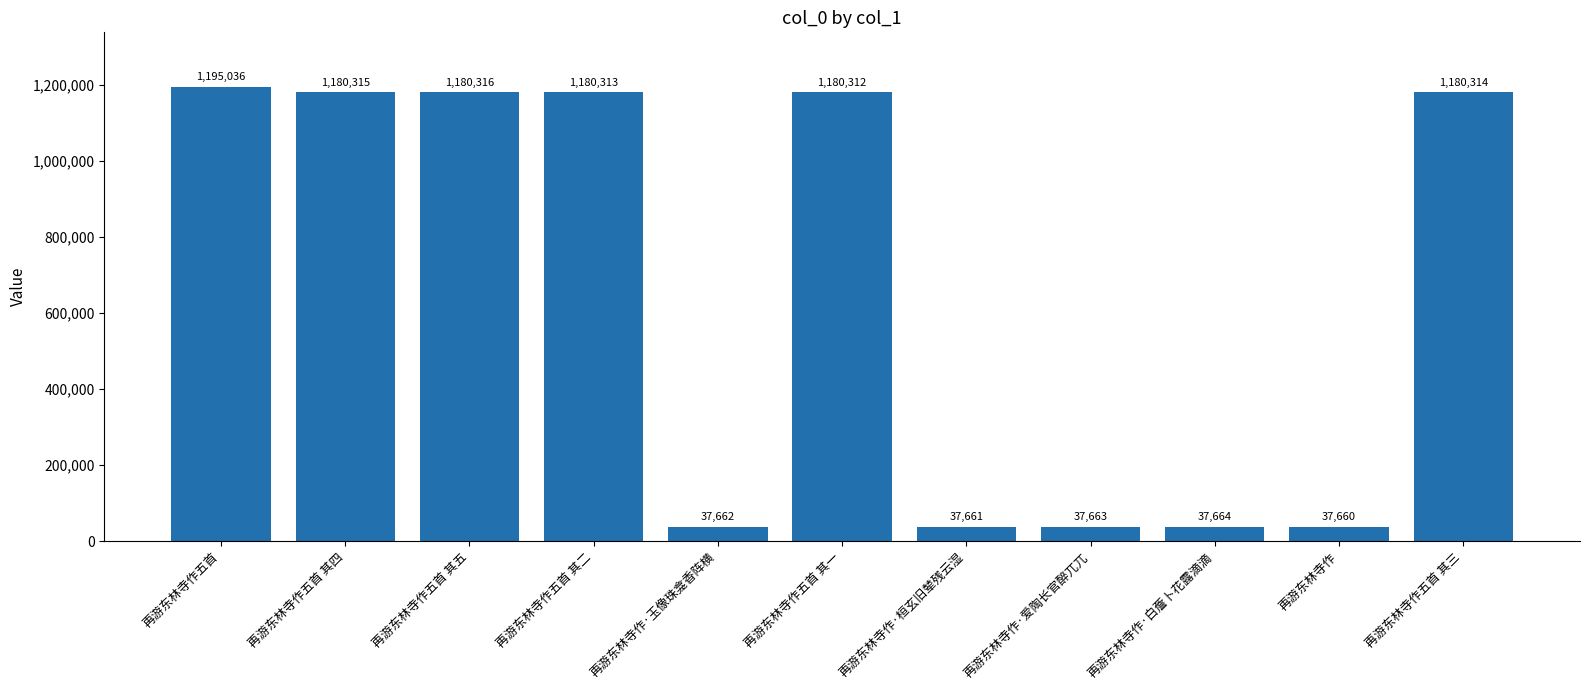

At which label is the value closest to 616348?

再游东林寺作五首 其一